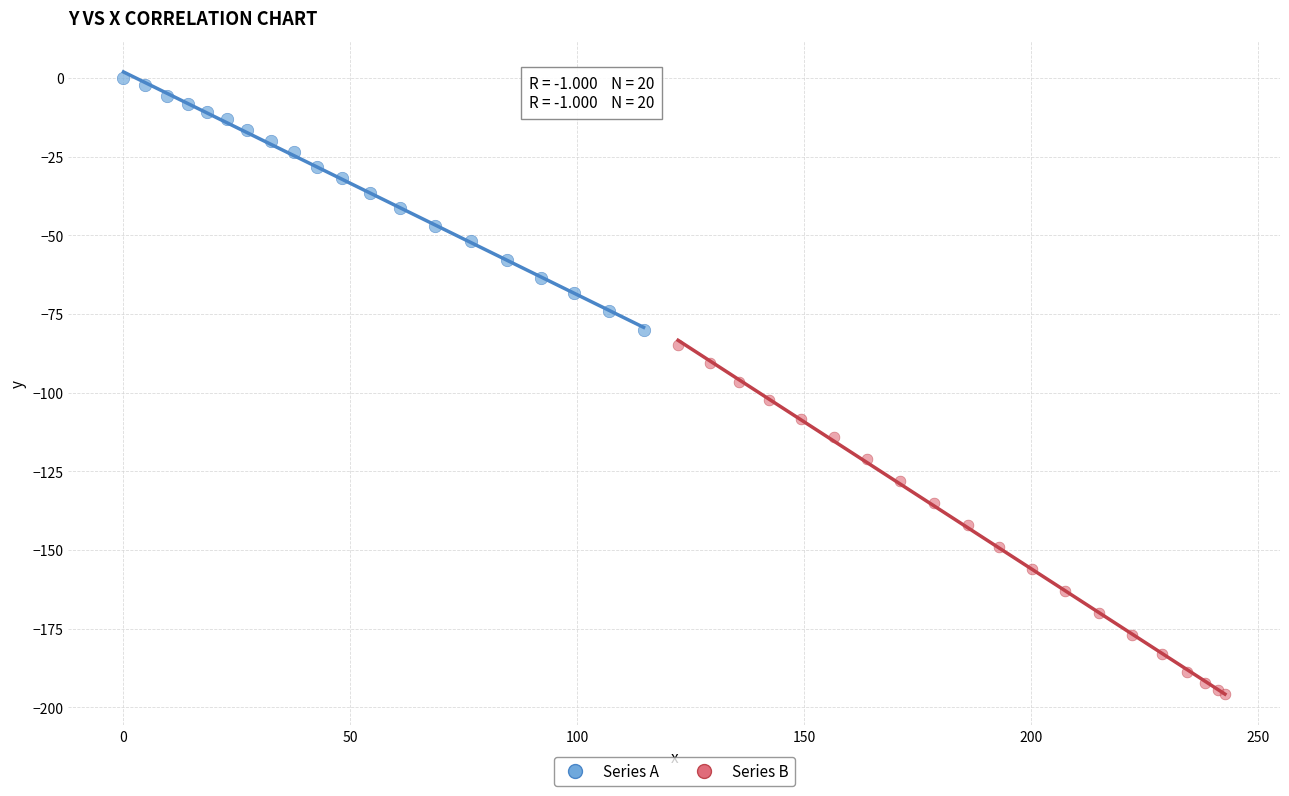

Which series contains the lowest Y value?

Series B